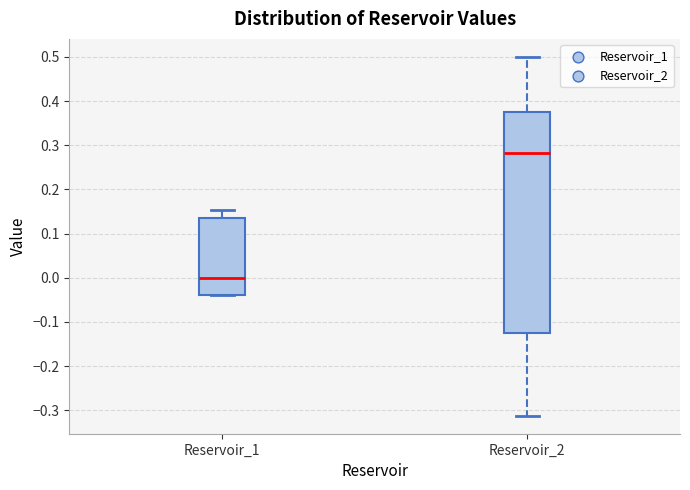

Reading left to right, transcribe this box plot: for each box, give where its median line is, the range the box spans, and where its two whiskers end, as read against the y-axis. The values are not printed on the chart, so give them approximately, as read against the axis.

Reservoir_1: median 0.00, box -0.04 to 0.13, whiskers -0.04 to 0.15
Reservoir_2: median 0.28, box -0.12 to 0.38, whiskers -0.31 to 0.50